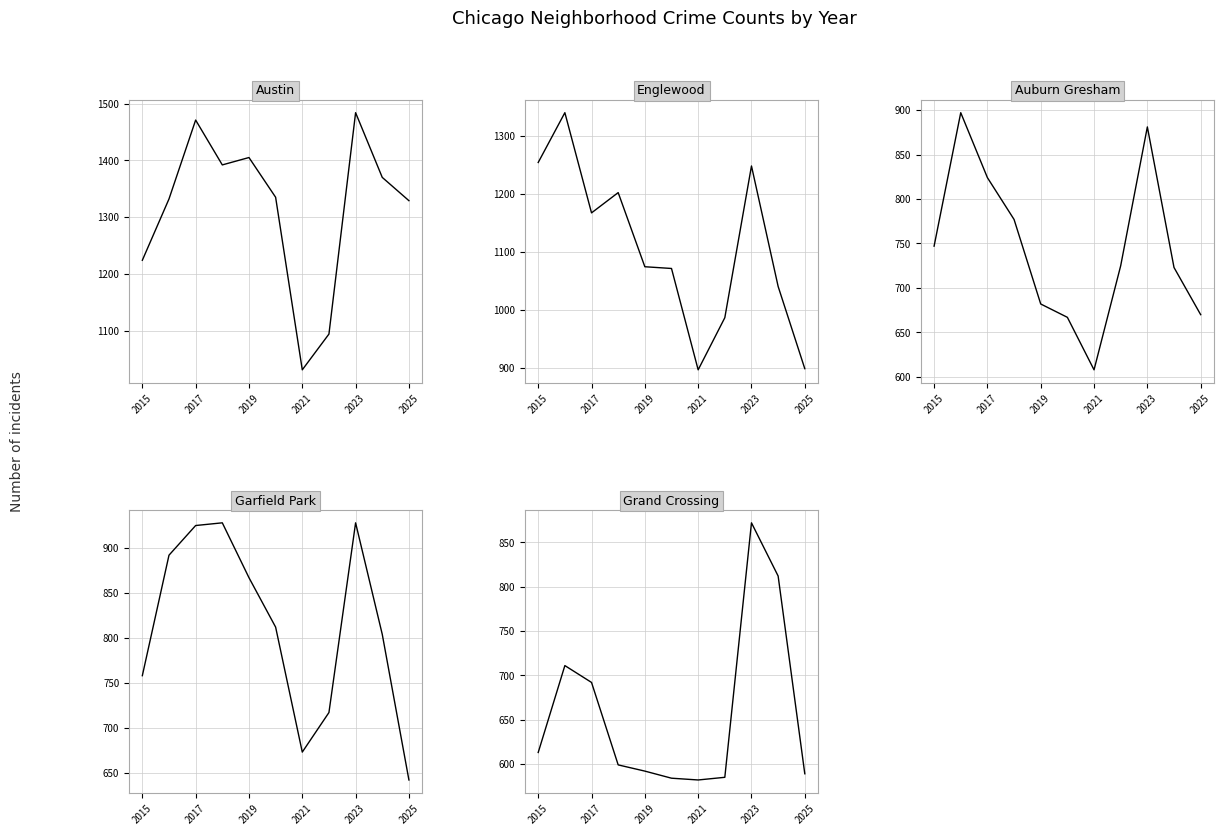

Reading right to left, transcribe all the data shown in this chart.

Austin: 1329	1370	1484	1094	1031	1335	1405	1392	1471	1332	1224
Englewood: 898	1040	1248	986	896	1071	1074	1202	1167	1340	1254
Auburn Gresham: 670	723	881	725	608	667	682	777	824	897	747
Garfield Park: 642	804	928	717	673	812	867	928	925	892	758
Grand Crossing: 589	812	872	585	582	584	592	599	692	711	613